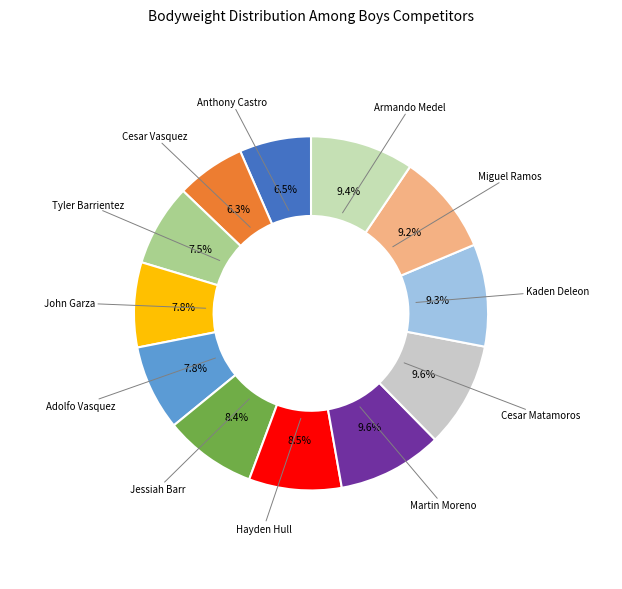

What is the smallest slice in the pie chart?

Cesar Vasquez